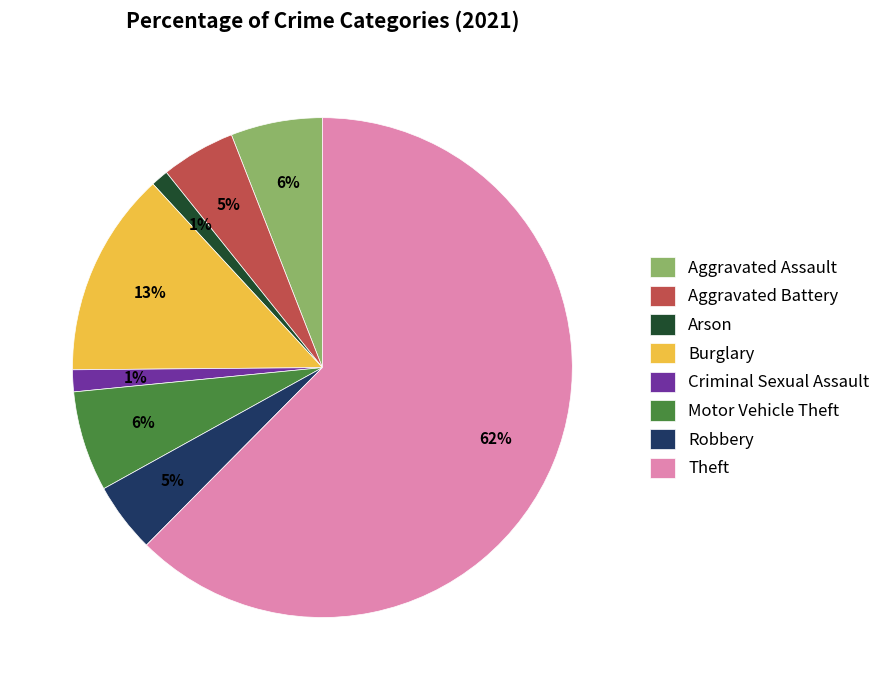

Which has a higher value, Motor Vehicle Theft or Aggravated Battery?

Motor Vehicle Theft